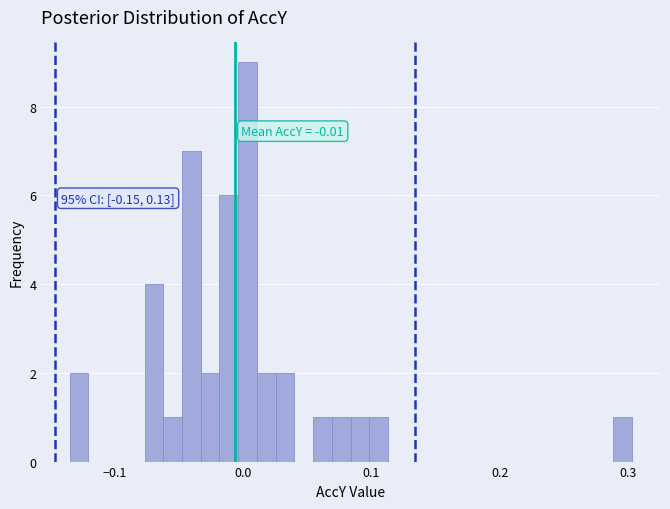

Around what value on the x-axis is the tallest bar? Give the approximate position of its centre, as read against the axis.

0.00